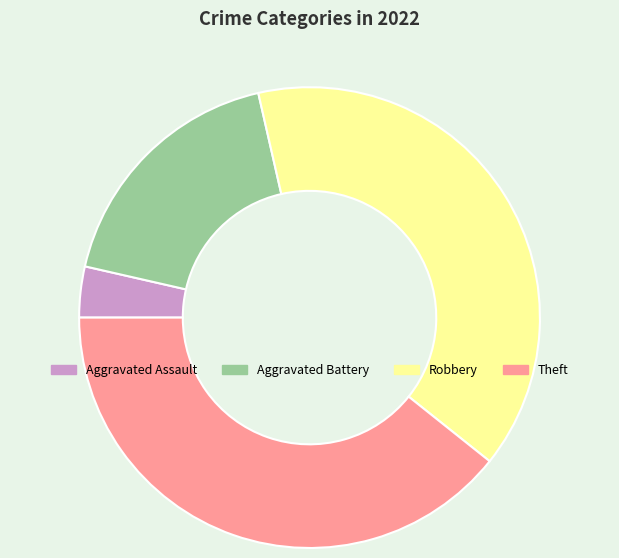

How many slices are in this pie chart?

4